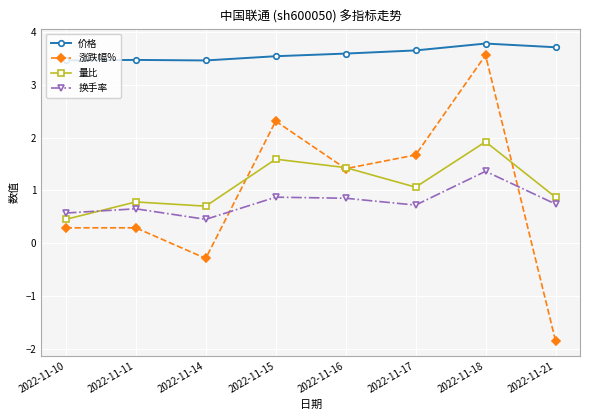

What is the value of the 量比 point at the 2nd from the left?

0.8